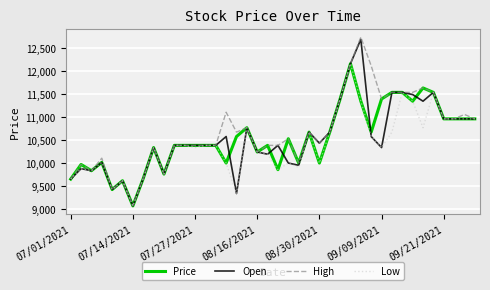

What is the minimum value shown in the chart?

9066.2